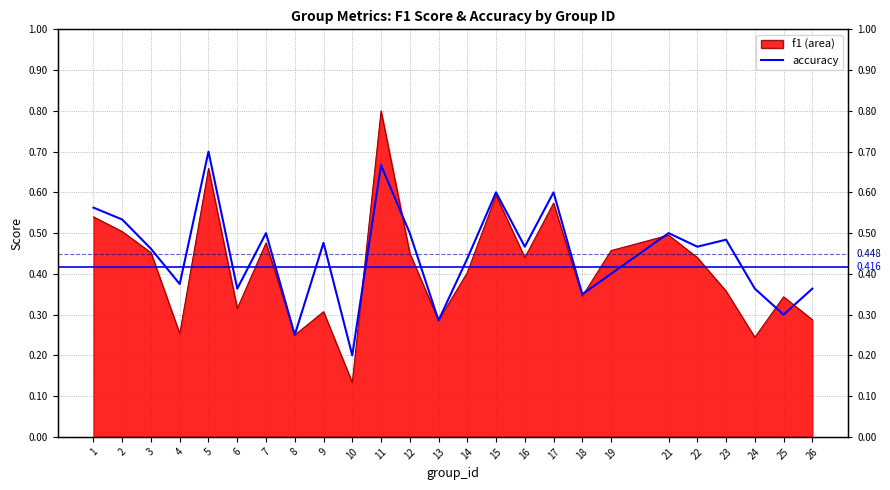

Reading left to right, what are all the values shown in this chart?

1=0.6	2=0.5	3=0.5	4=0.4	5=0.7	6=0.4	7=0.5	8=0.2	9=0.5	10=0.2	11=0.7	12=0.5	13=0.3	14=0.4	15=0.6	16=0.5	17=0.6	18=0.3	19=0.4	21=0.5	22=0.5	23=0.5	24=0.4	25=0.3	26=0.4